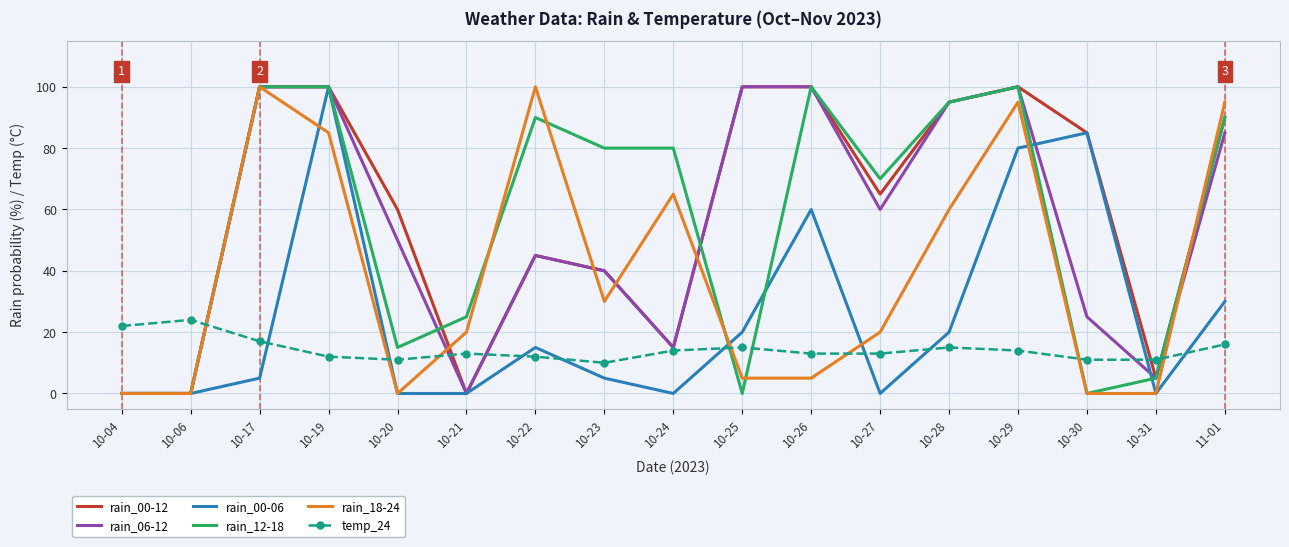

After their last crossing, which series has the higher values: rain_00-06 or rain_12-18?

rain_12-18